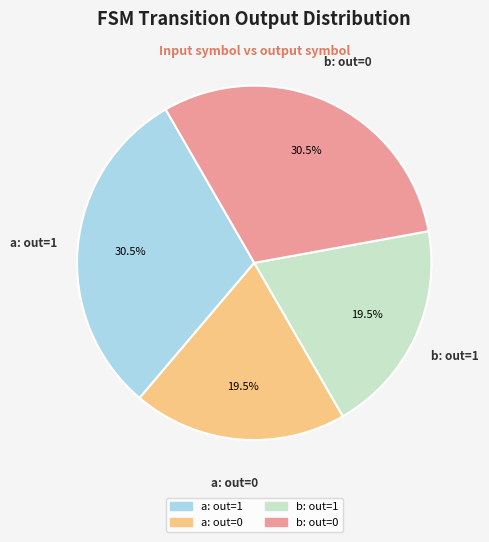

To the nearest percent, what is the difference between the largest and smallest slice percentages?

11%